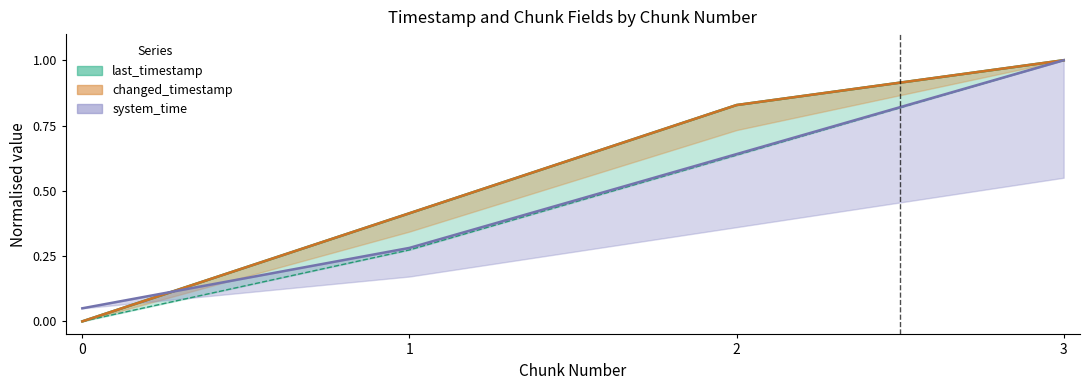

True or false: changed_timestamp line has more than 2 interior local peaks.

False